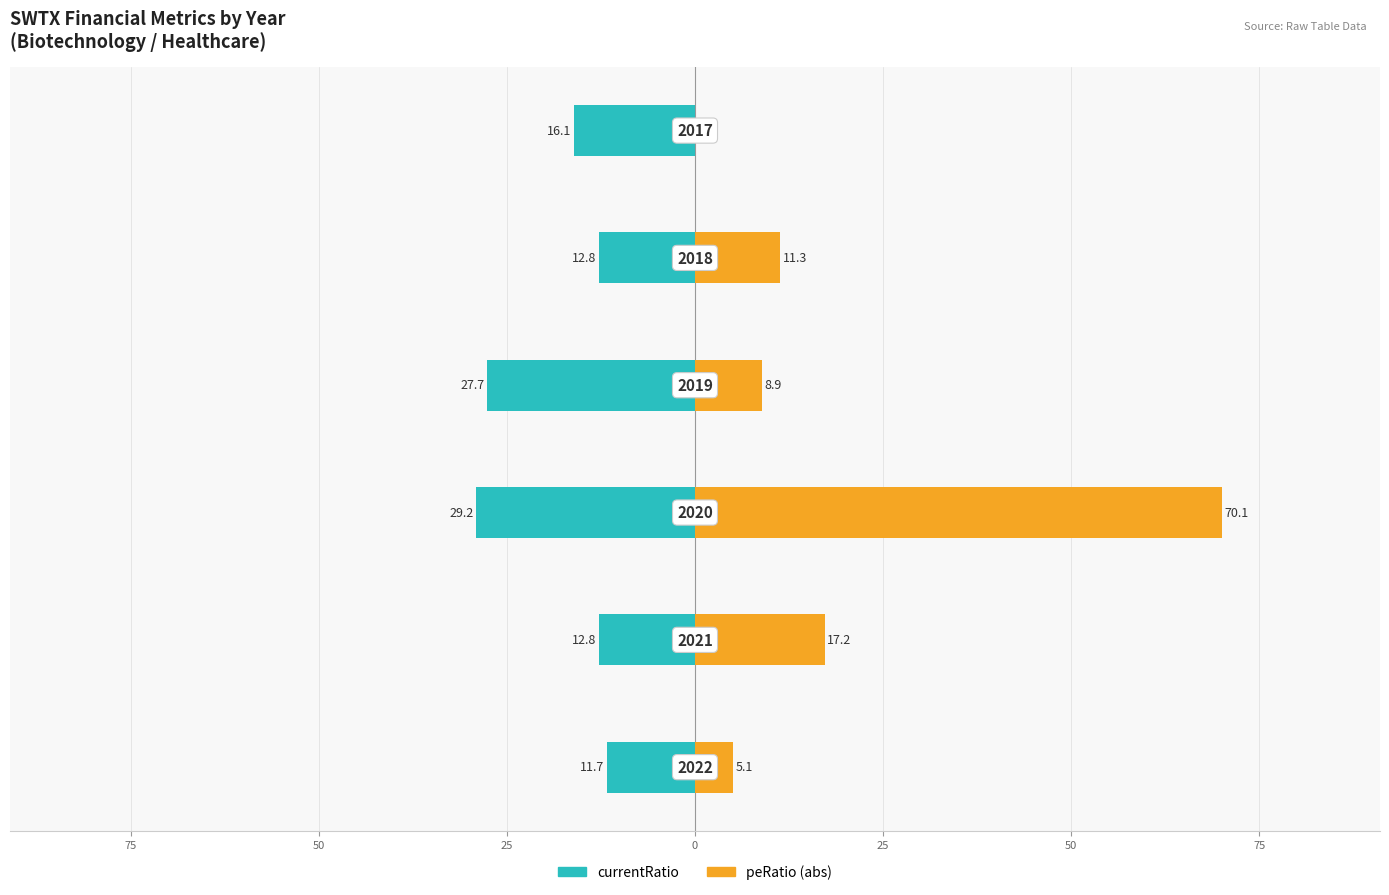

What is the value of the peRatio bar at the 4th from the left?

8.9